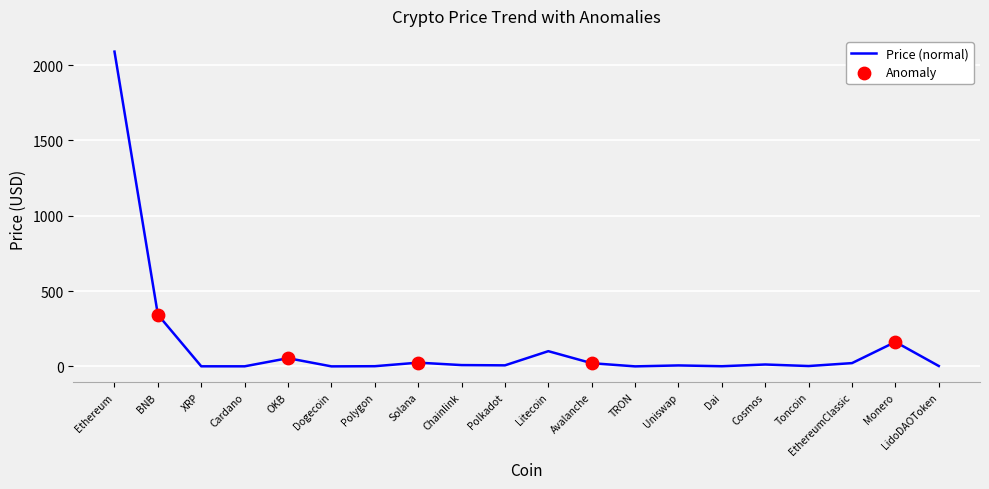

What is the change in value from Cardano to Solana?

+24.3